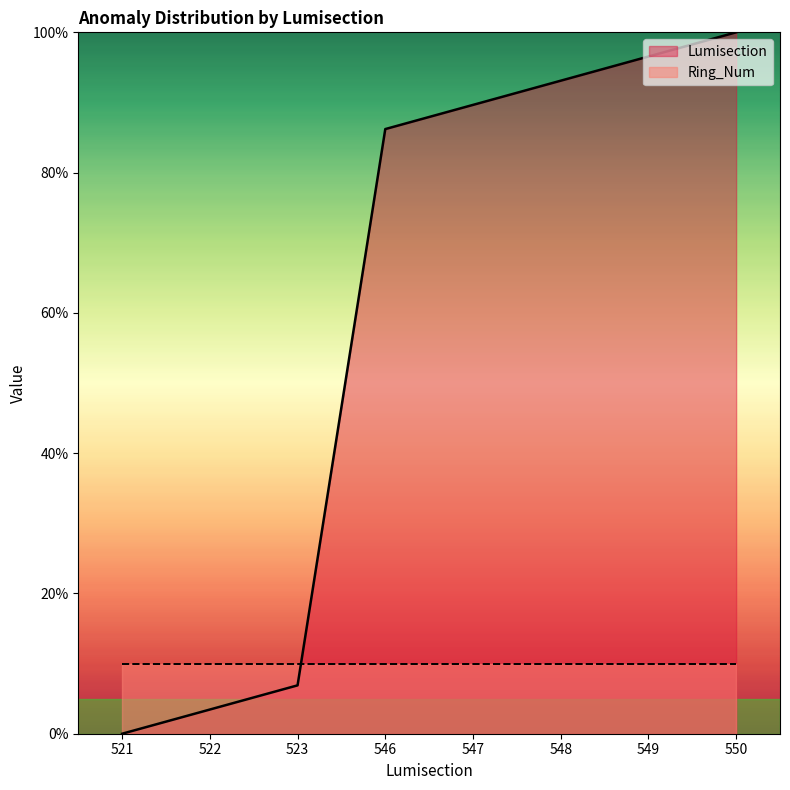

What is the maximum value shown in the chart?

100.0